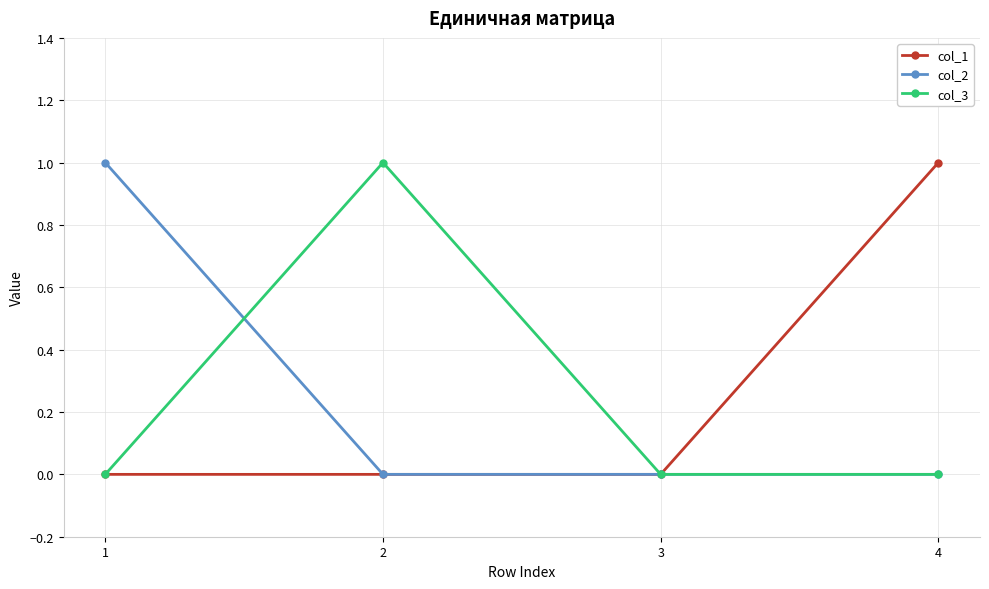

Which series changed the most between 2 and 3?

col_3